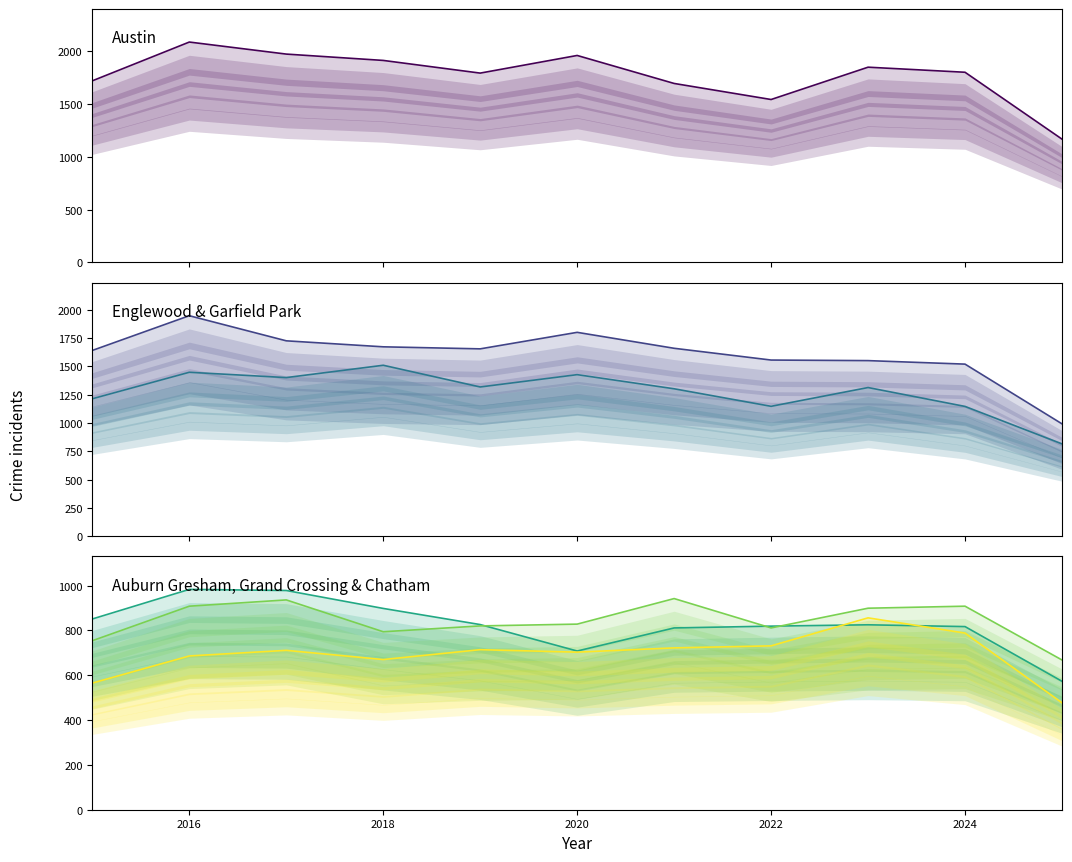

In Austin, how many points are lower than both neighbors (excluding endpoints)?

2